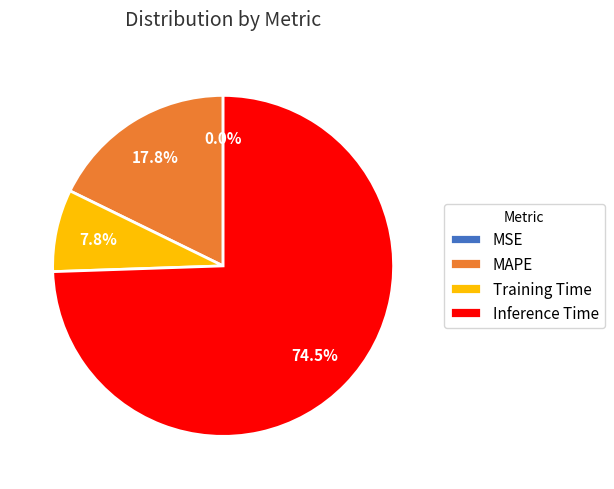

Which slice represents more than half of the pie?

Inference Time